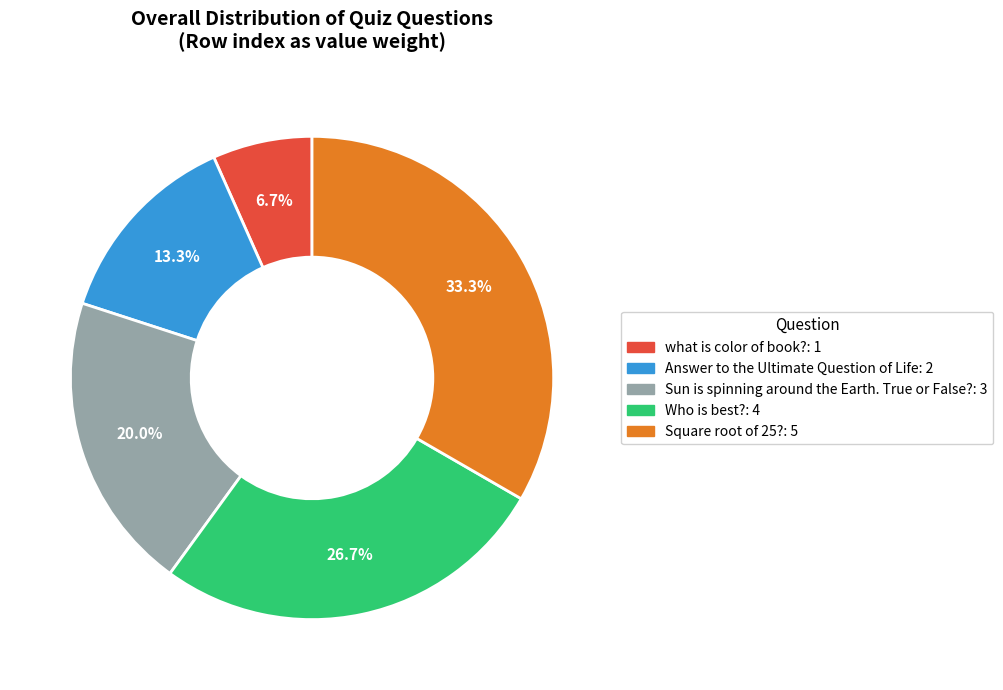

What is the smallest slice in the pie chart?

what is color of book?